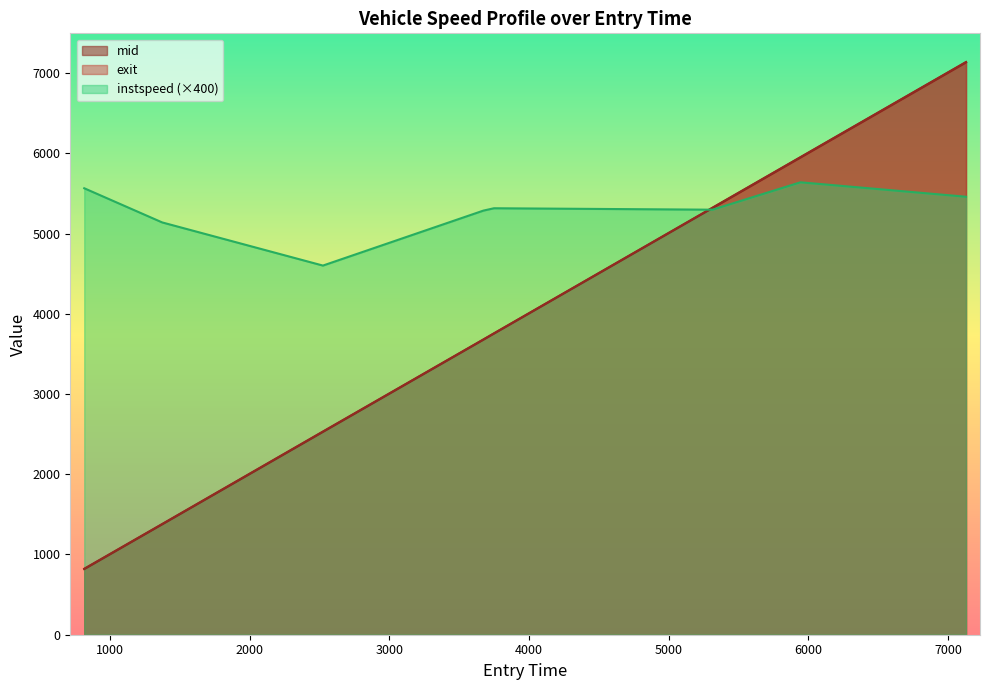

What is the label of the 3rd point from the left?

2523.473703111794